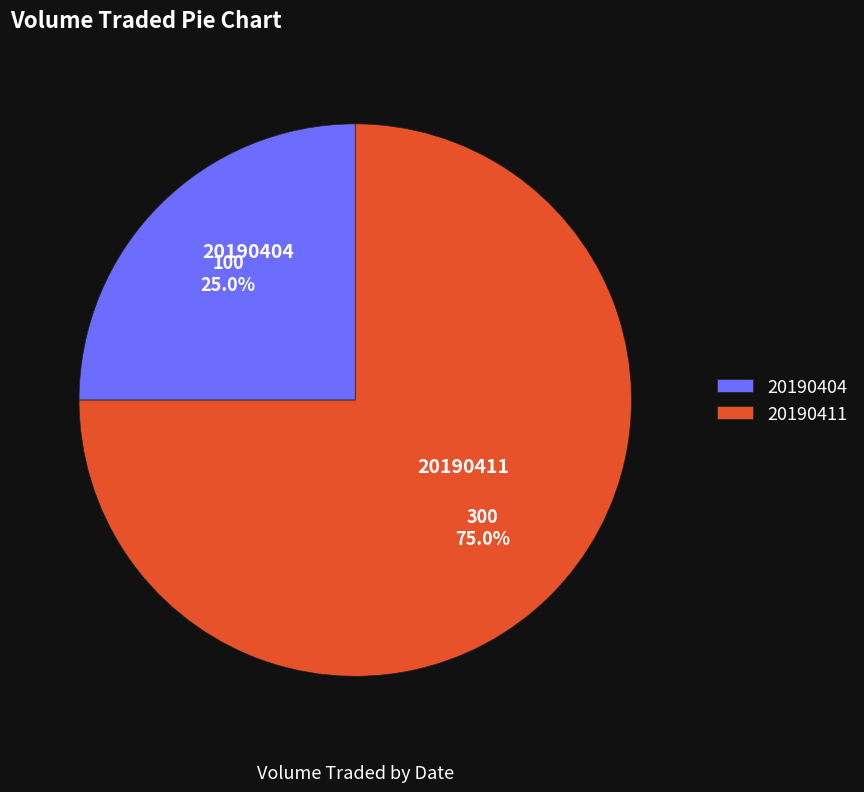

Which slice is the largest?

20190411